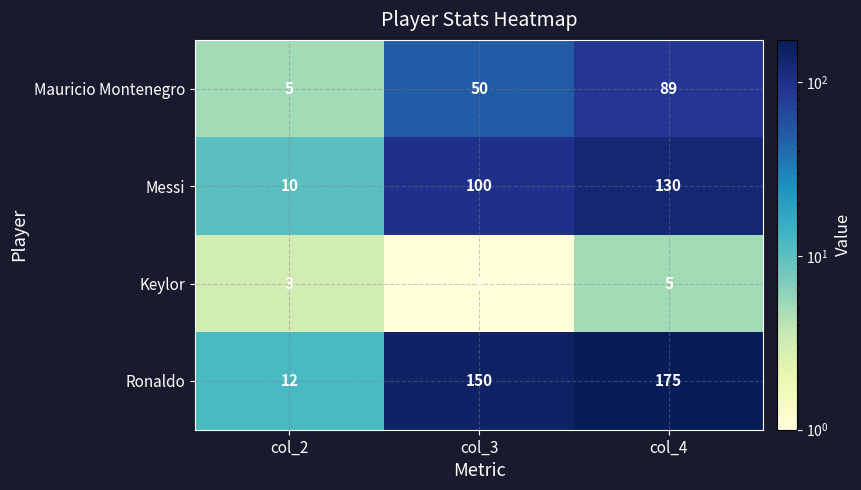

At which category does the chart reach its peak across all series?

col_4